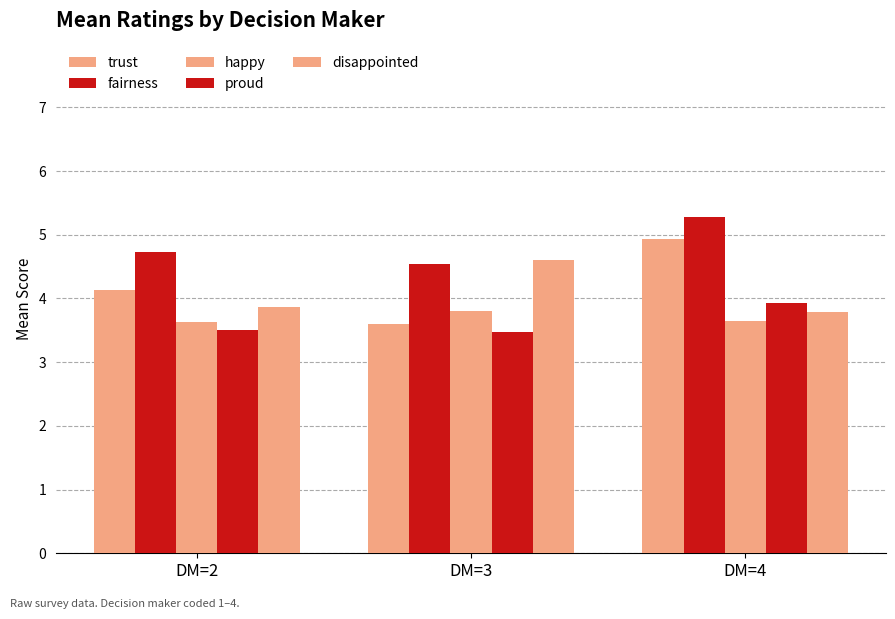

Reading right to left, list all the values displayed in this chart.

trust: 4.9	3.6	4.1
fairness: 5.3	4.5	4.7
happy: 3.6	3.8	3.6
proud: 3.9	3.5	3.5
disappointed: 3.8	4.6	3.9